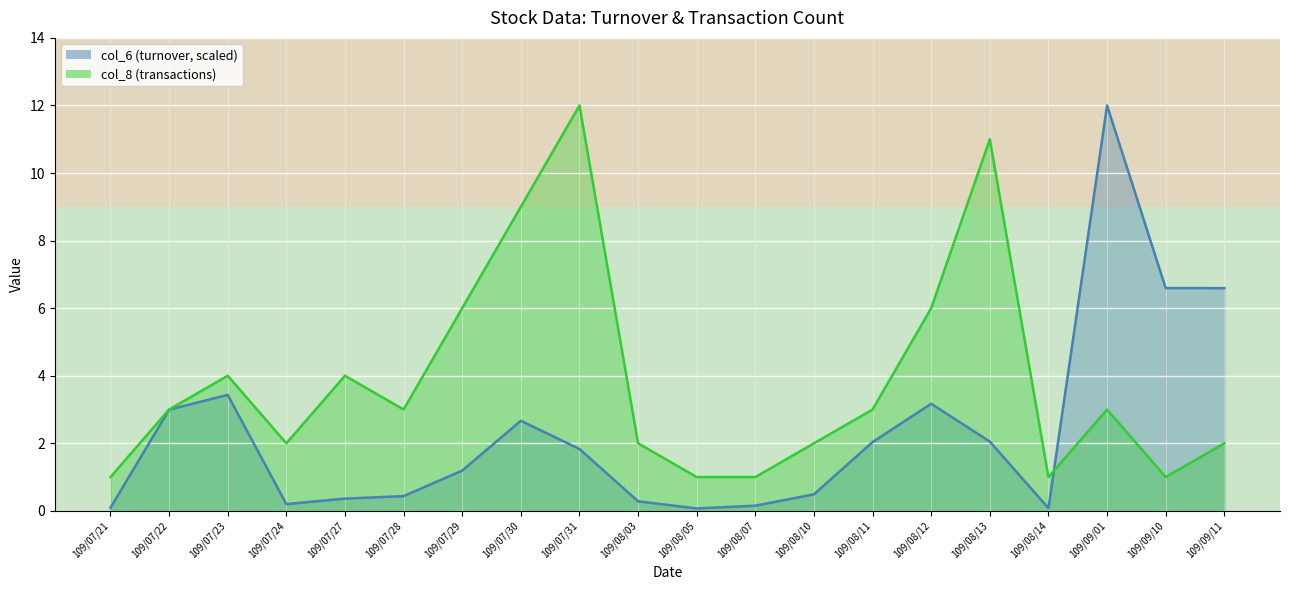

True or false: col_8 has a value of 1.7 at 109/08/05.

False